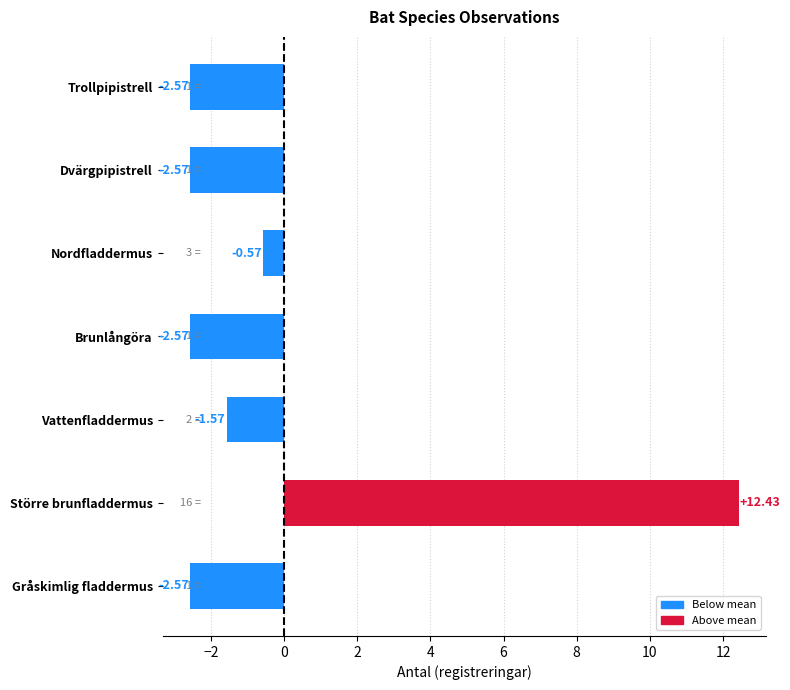

At which category does the chart reach its peak across all series?

Större brunfladdermus